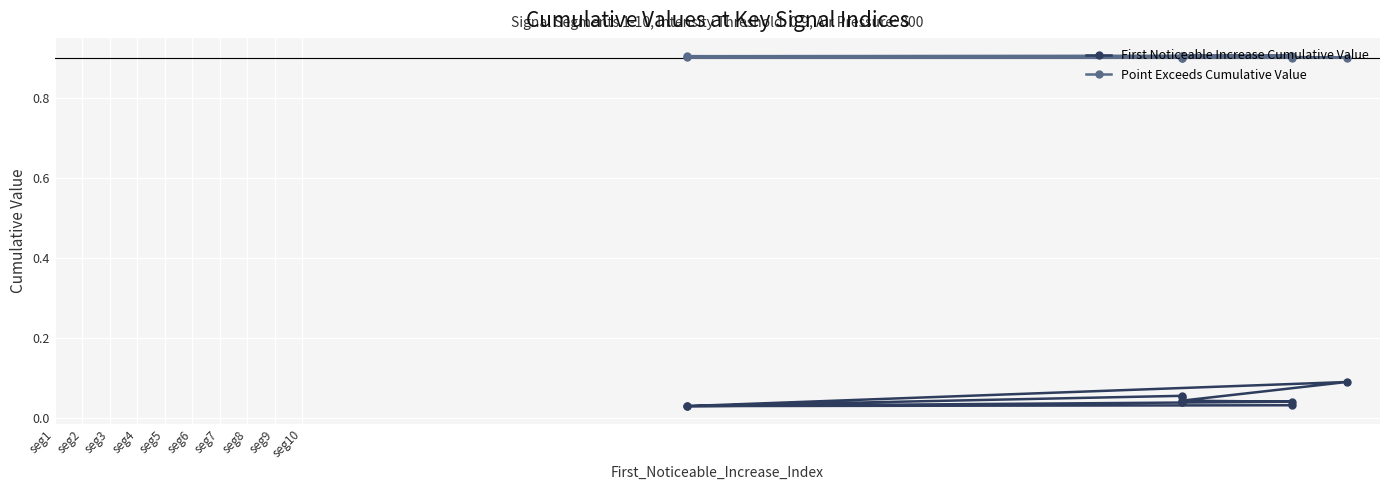

At seg4, list the series in order from largest to smallest.

Point Exceeds Cumulative Value, First Noticeable Increase Cumulative Value